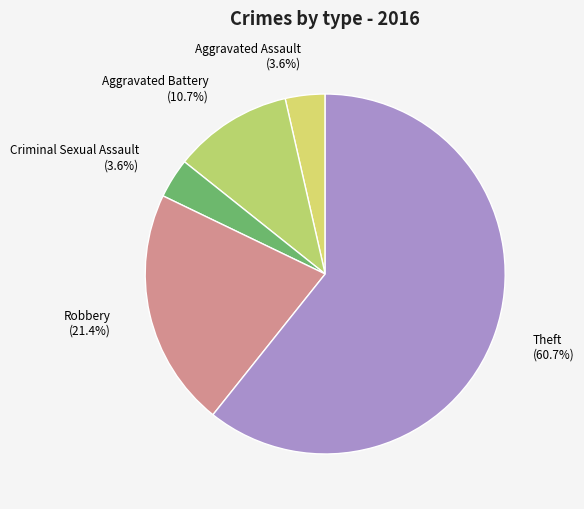

Is it true that Aggravated Assault is 18% of the pie?

False